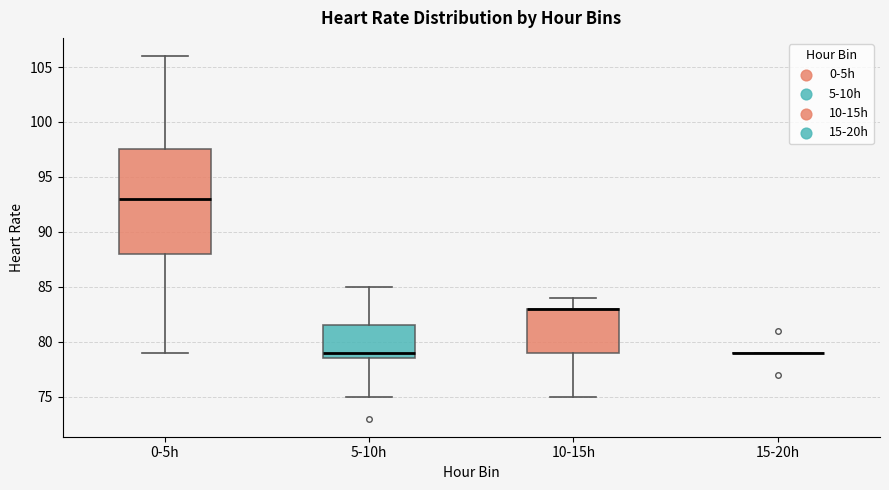

Comparing the boxes themselves (not the whiskers), which one is the tallest?

0-5h